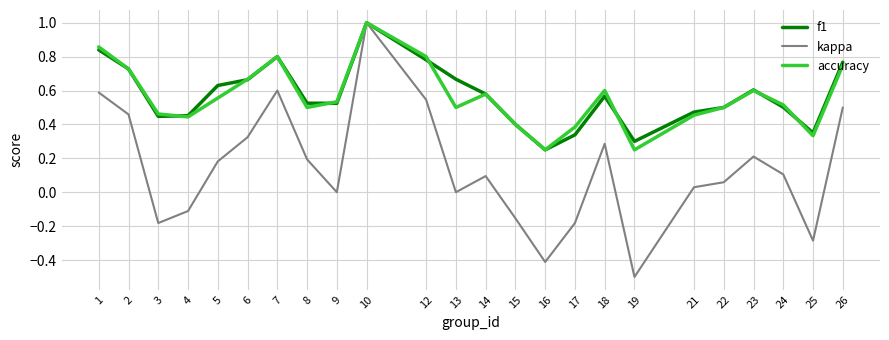

Between 7 and 15, which series saw the biggest shift?

kappa